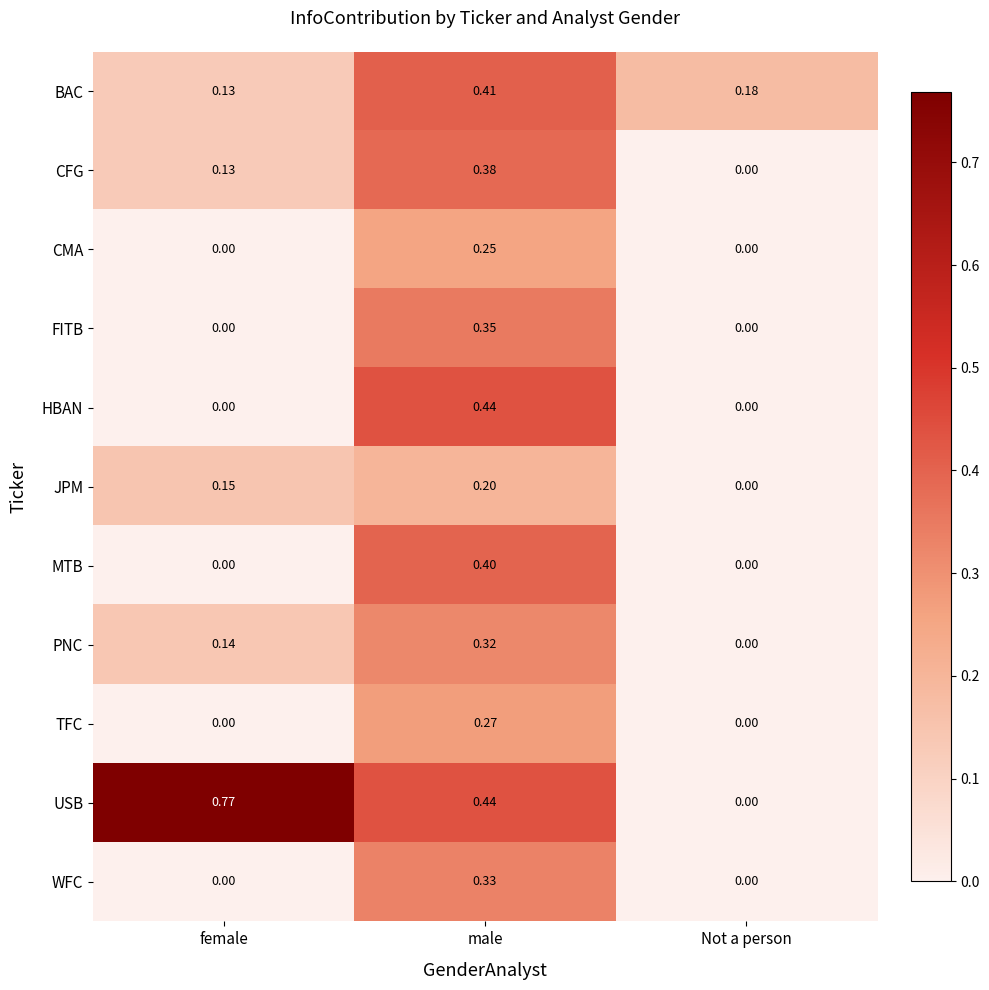

What is the difference between the highest and lowest values at male?

0.2